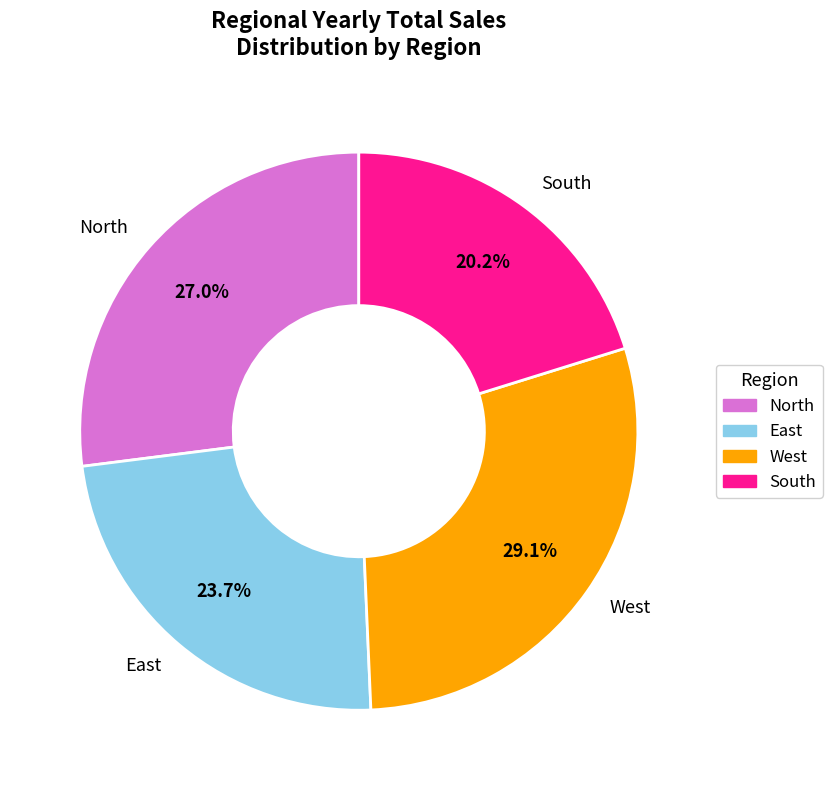

Does any single category account for the majority?

No